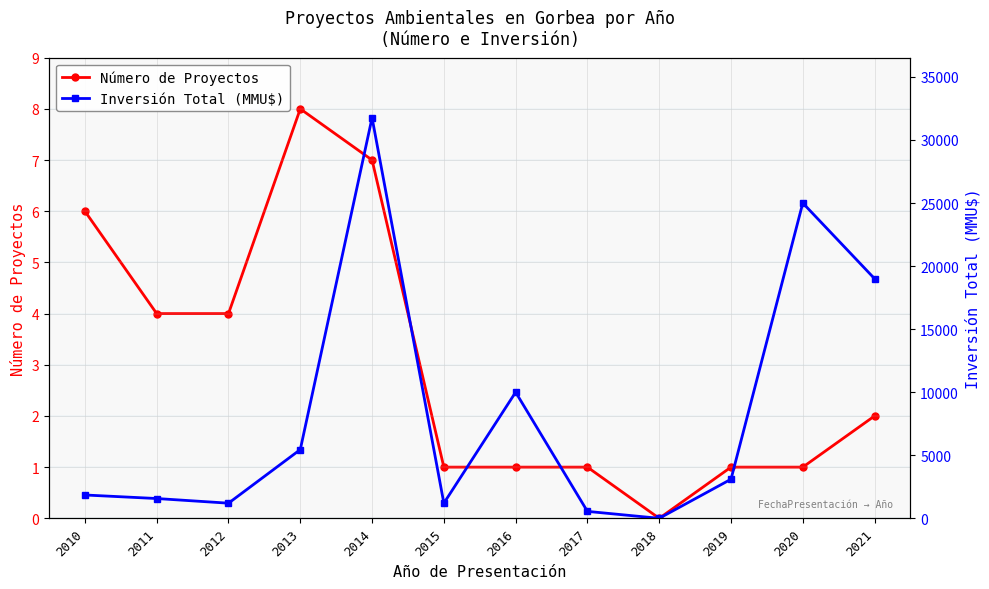

What is the difference between the maximum and minimum values in the Número de Proyectos series?

8